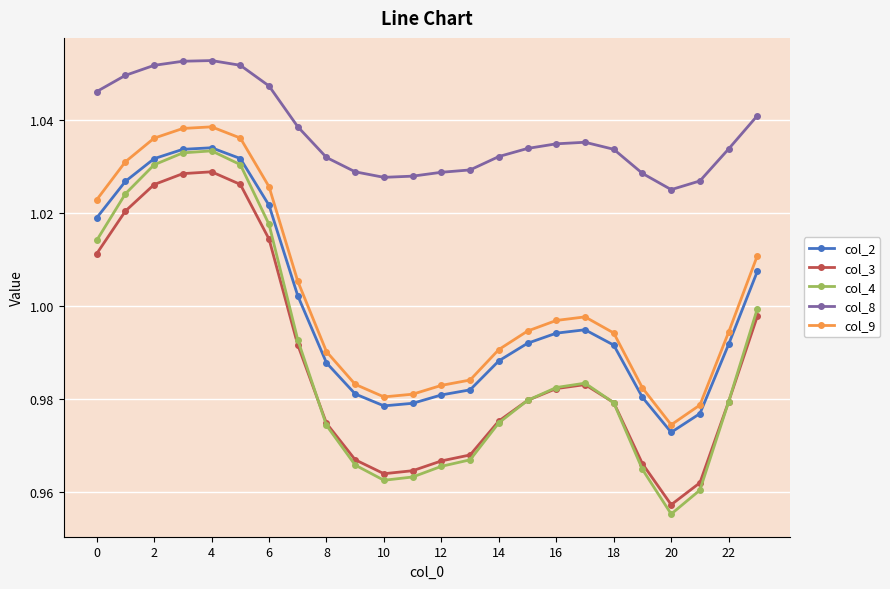

True or false: col_9 and col_8 cross at least once.

False